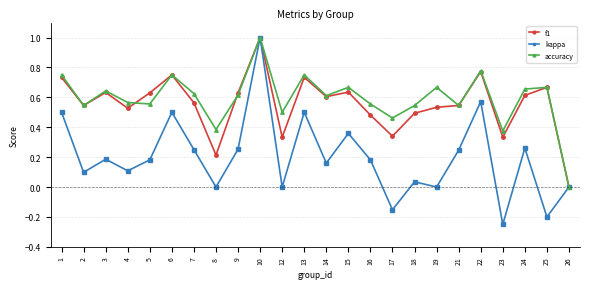

Which category has the highest value across all series?

10